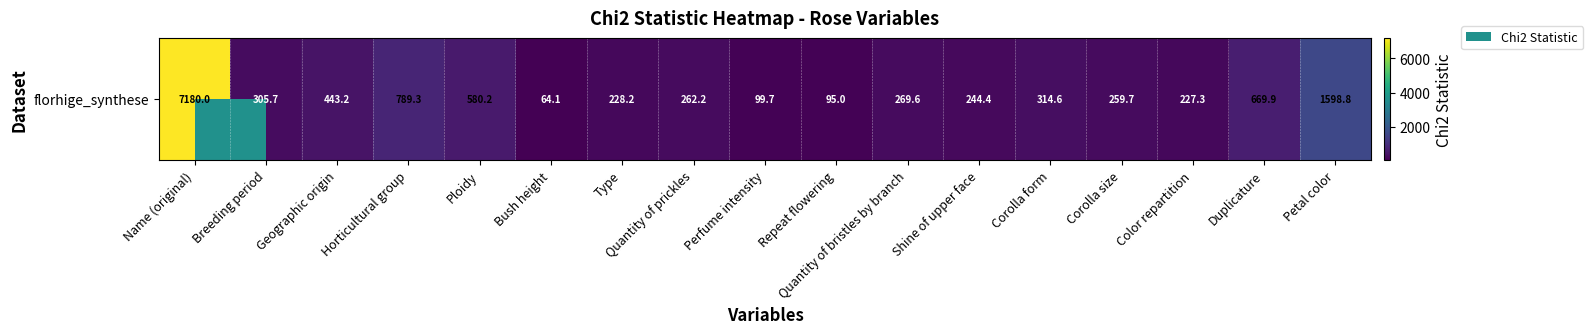

What is the greatest value displayed?

7180.0